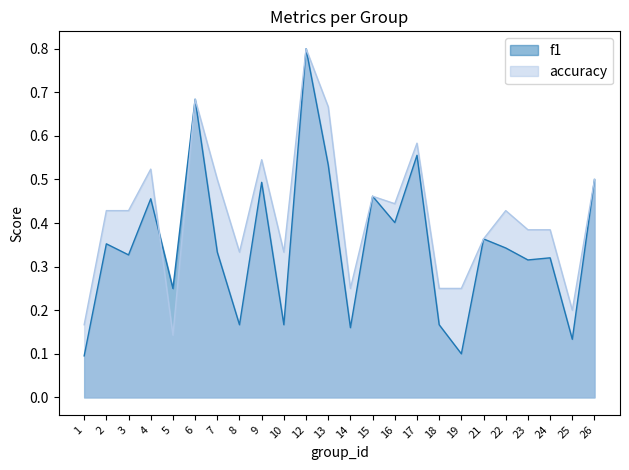

Reading left to right, transcribe all the data shown in this chart.

f1: 1=0.1	2=0.4	3=0.3	4=0.5	5=0.2	6=0.7	7=0.3	8=0.2	9=0.5	10=0.2	12=0.8	13=0.5	14=0.2	15=0.5	16=0.4	17=0.6	18=0.2	19=0.1	21=0.4	22=0.3	23=0.3	24=0.3	25=0.1	26=0.5
accuracy: 1=0.2	2=0.4	3=0.4	4=0.5	5=0.1	6=0.7	7=0.5	8=0.3	9=0.5	10=0.3	12=0.8	13=0.7	14=0.2	15=0.5	16=0.4	17=0.6	18=0.2	19=0.2	21=0.4	22=0.4	23=0.4	24=0.4	25=0.2	26=0.5